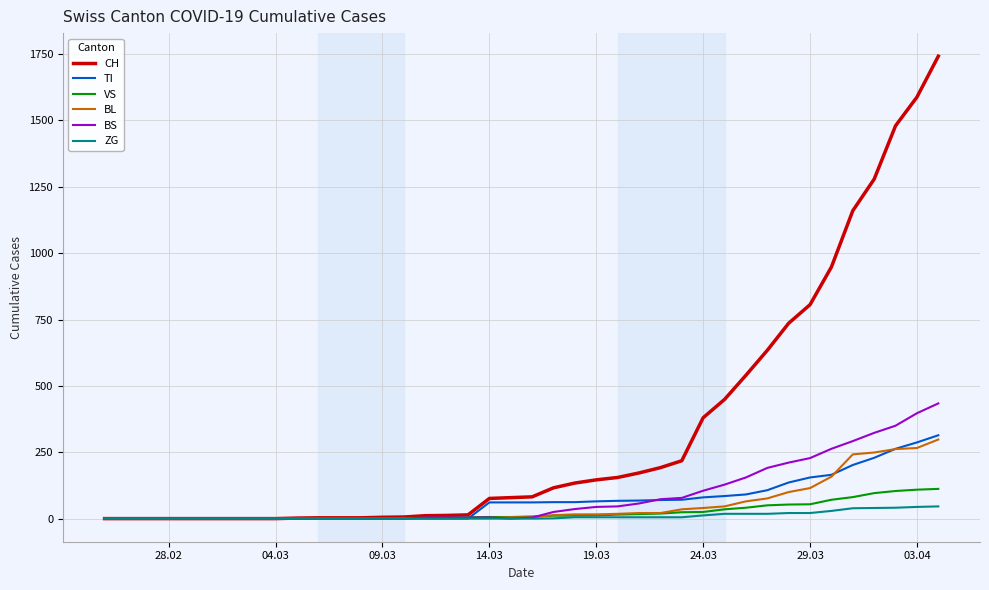

Which series has the widest spread of values?

CH